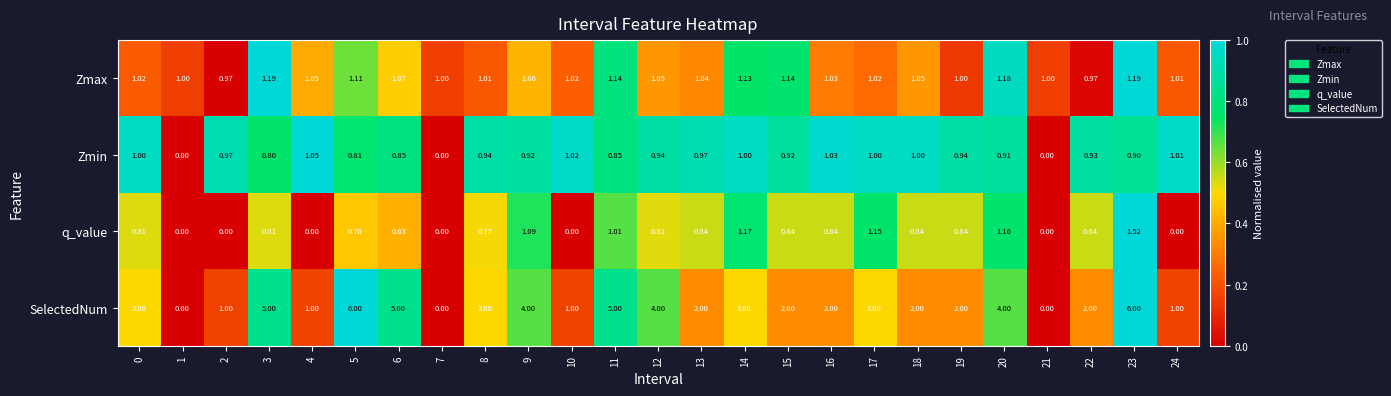

List the series in order of their peak value, lowest first.

Zmin, Zmax, q_value, SelectedNum